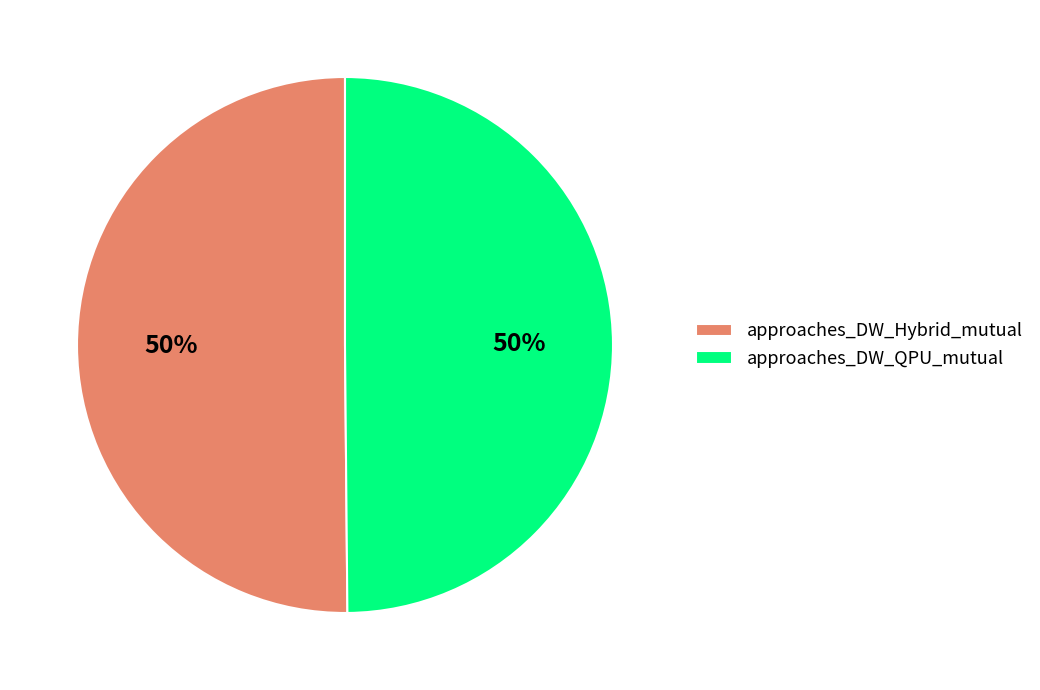

Count the number of slices in the pie.

2